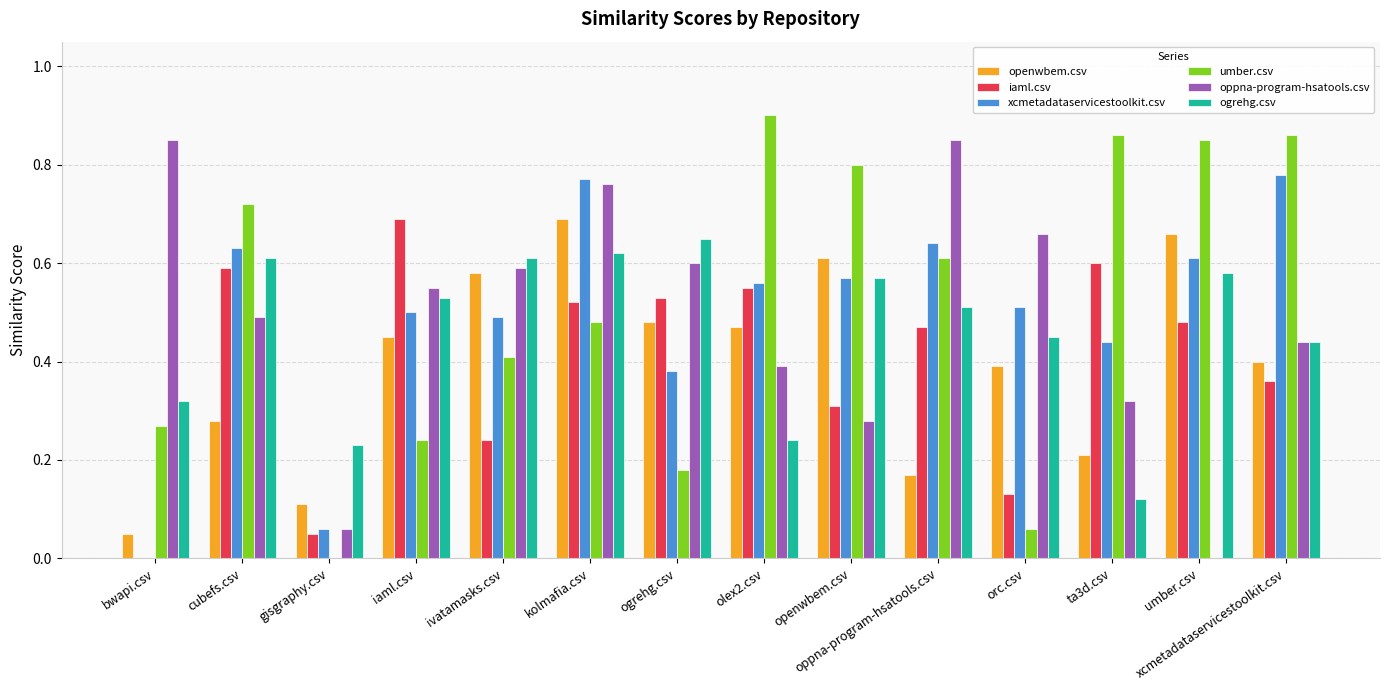

Which category has the highest value in the openwbem.csv series?

kolmafia.csv